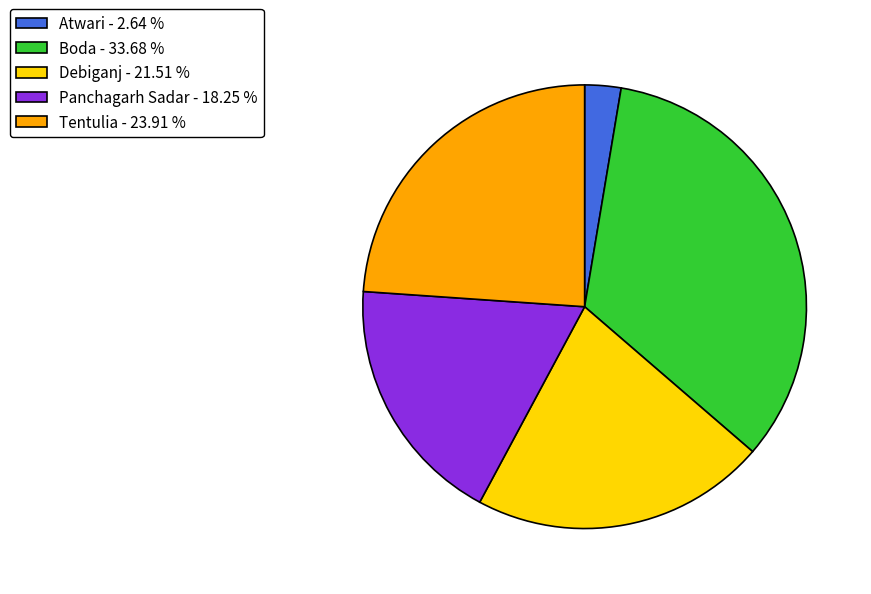

How many segments does this pie chart have?

5